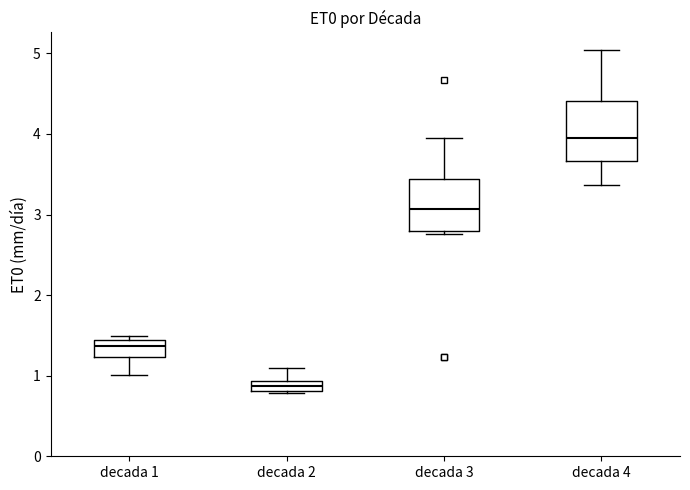

Where is the lower edge of the box for decada 1 on the y-axis? The values are not printed on the chart, so give them approximately, as read against the axis.

1.2